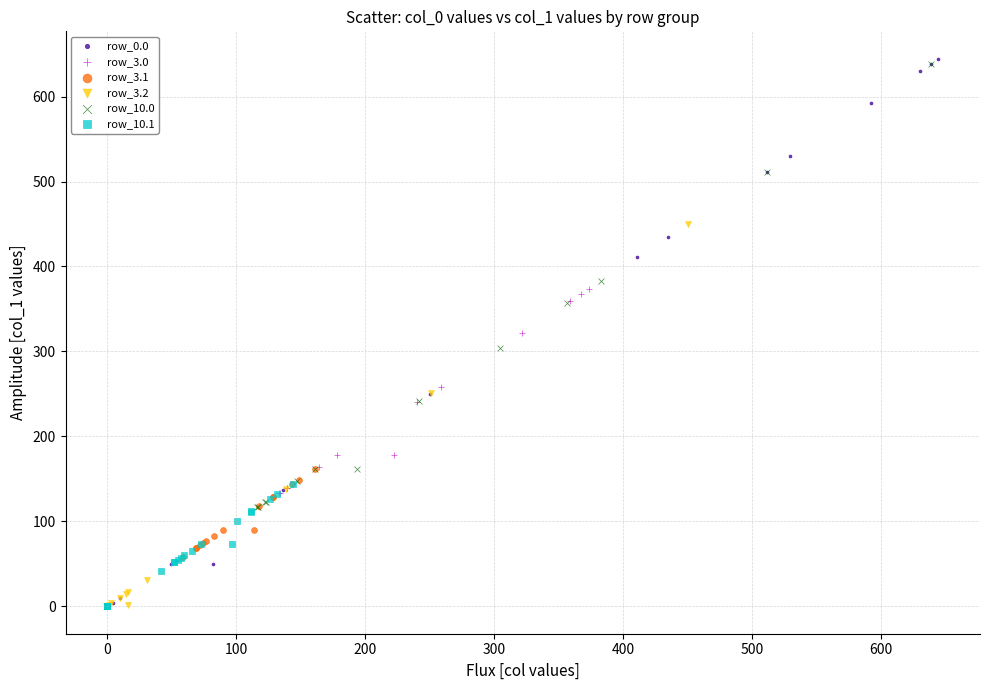

Which series contains the highest Y value?

row_0.0